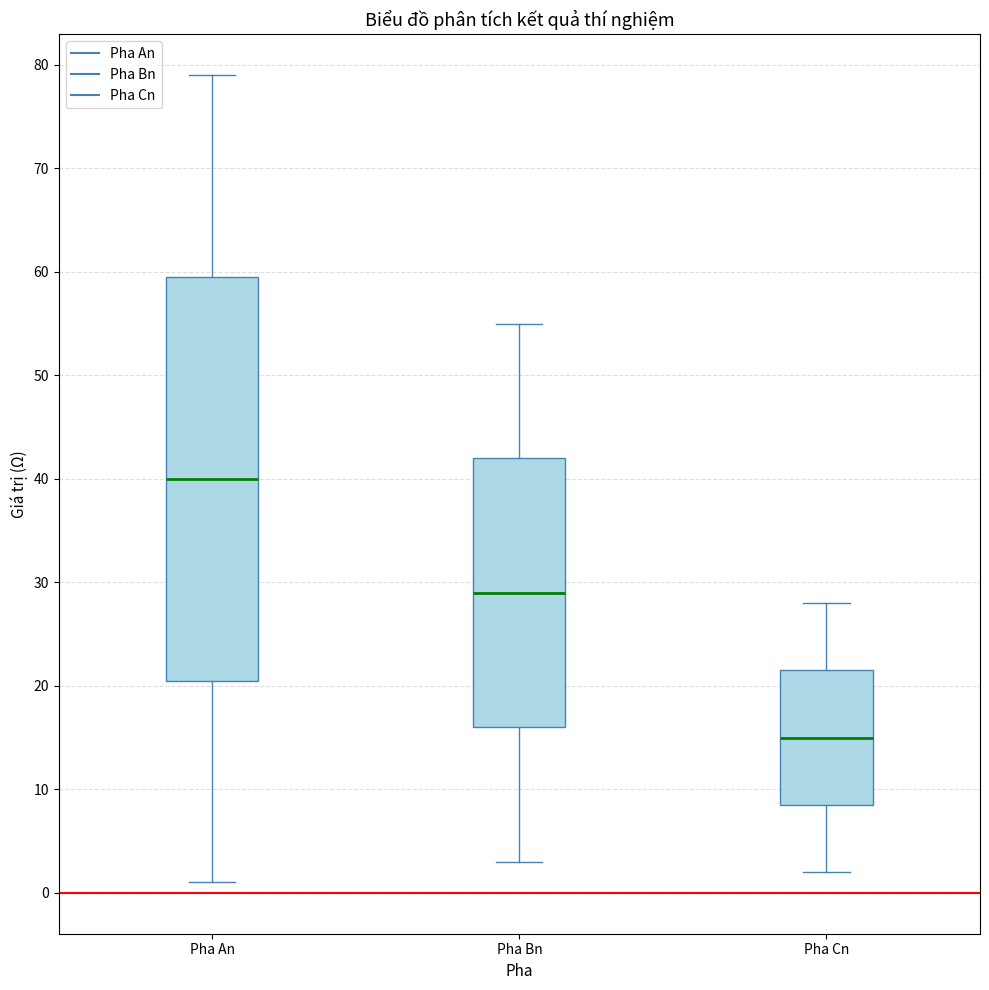

Which box has the highest median line?

Pha An